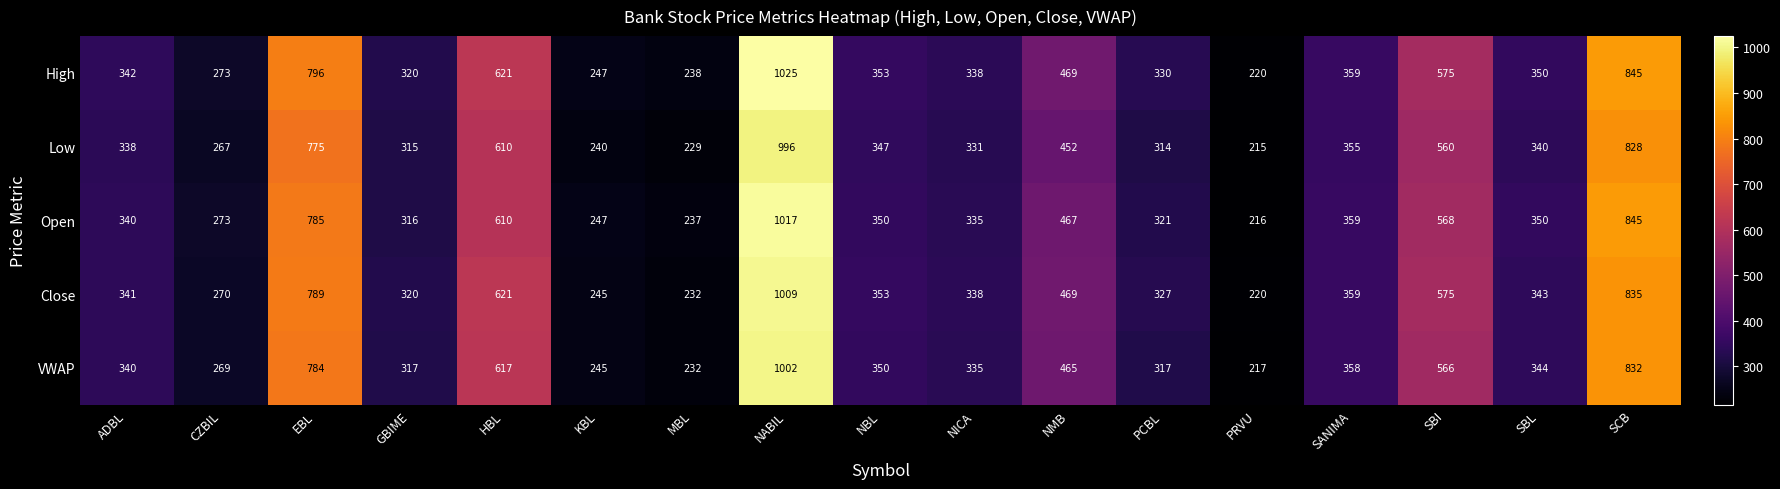

What is the lowest value of the Open series?

216